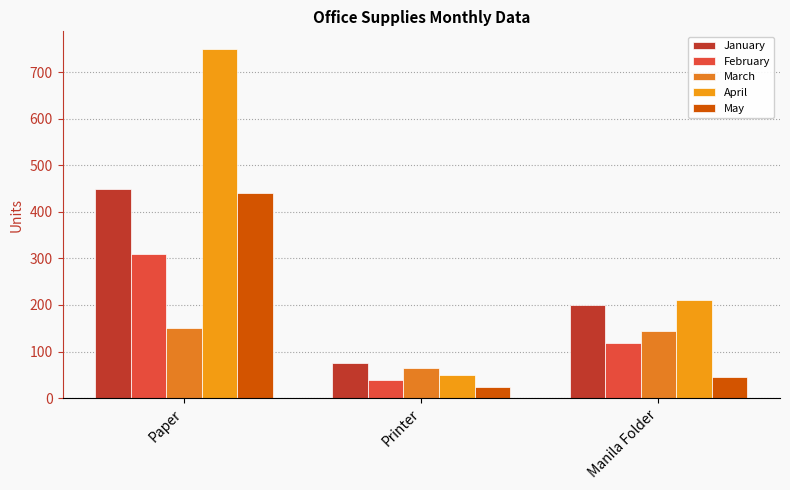

What is the value of the May bar at the 2nd from the left?

24